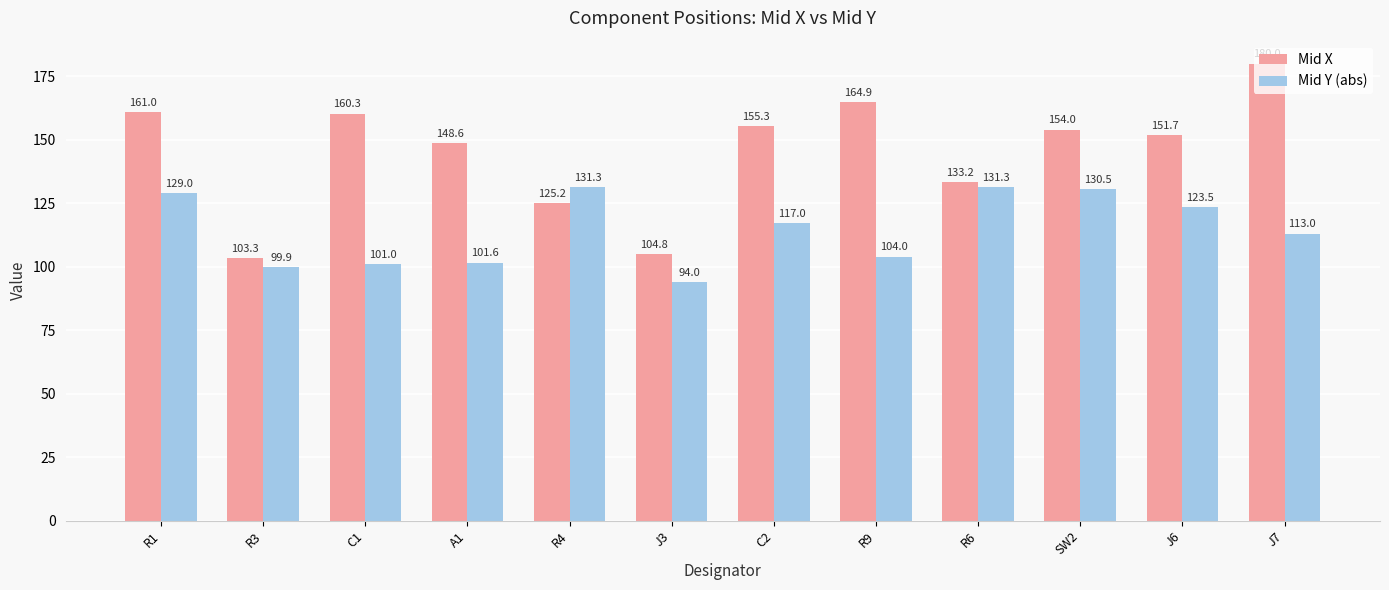

Which series changed the most between R3 and R4?

Mid Y (abs)